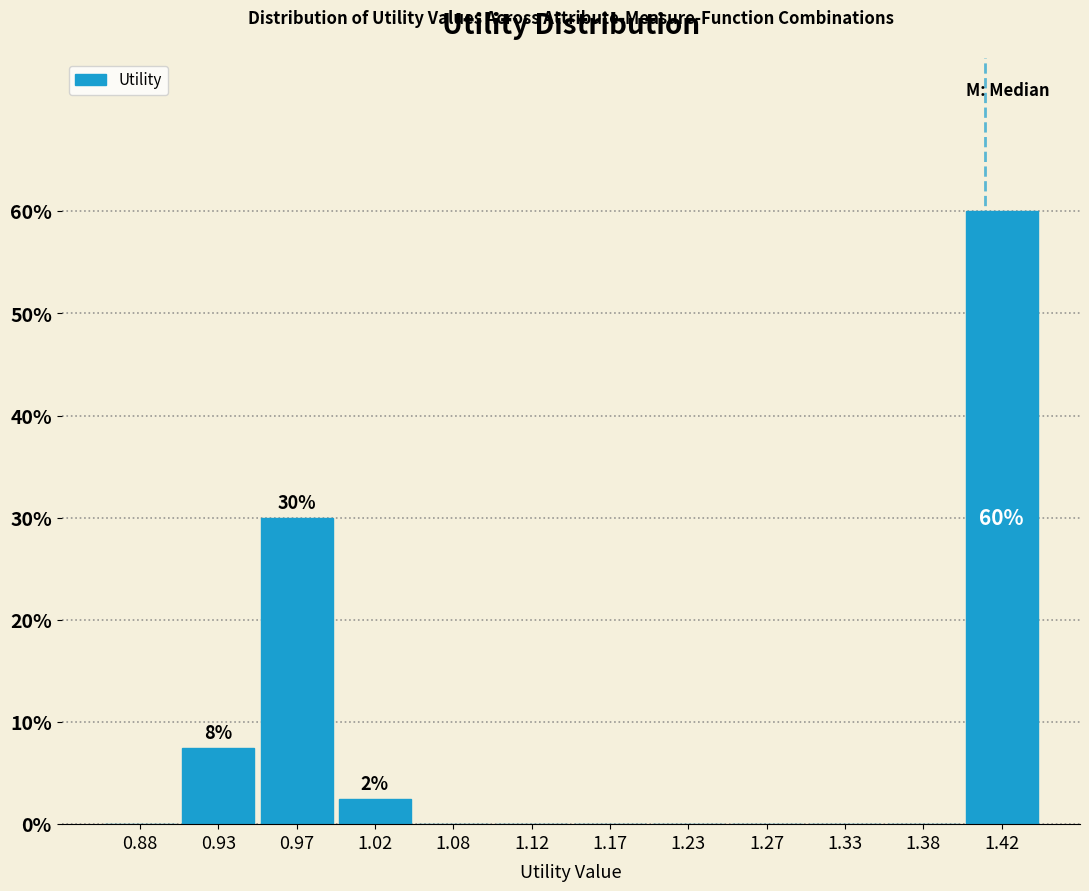

Which range on the x-axis has the tallest bar?

1.40 to 1.45